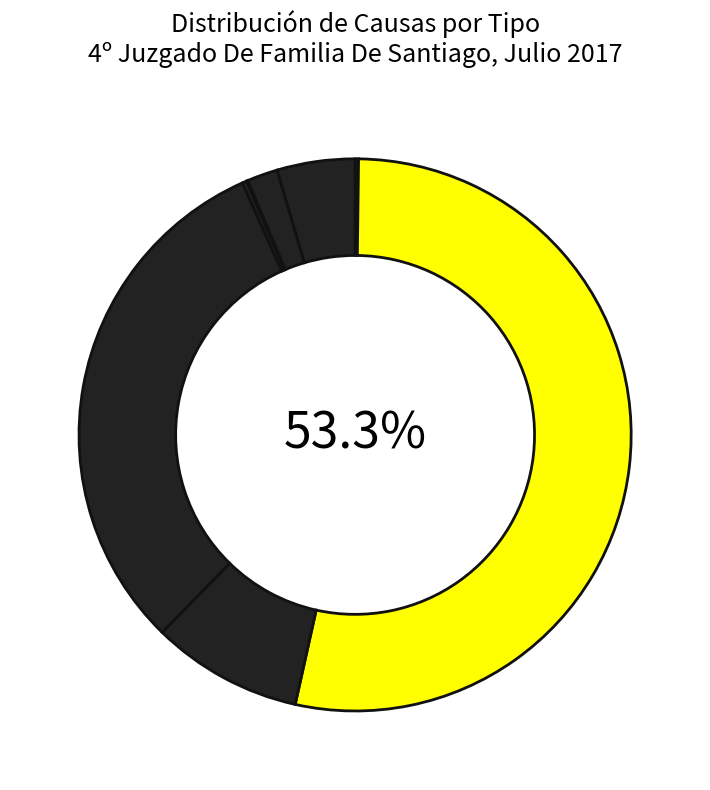

How many segments does this pie chart have?

8